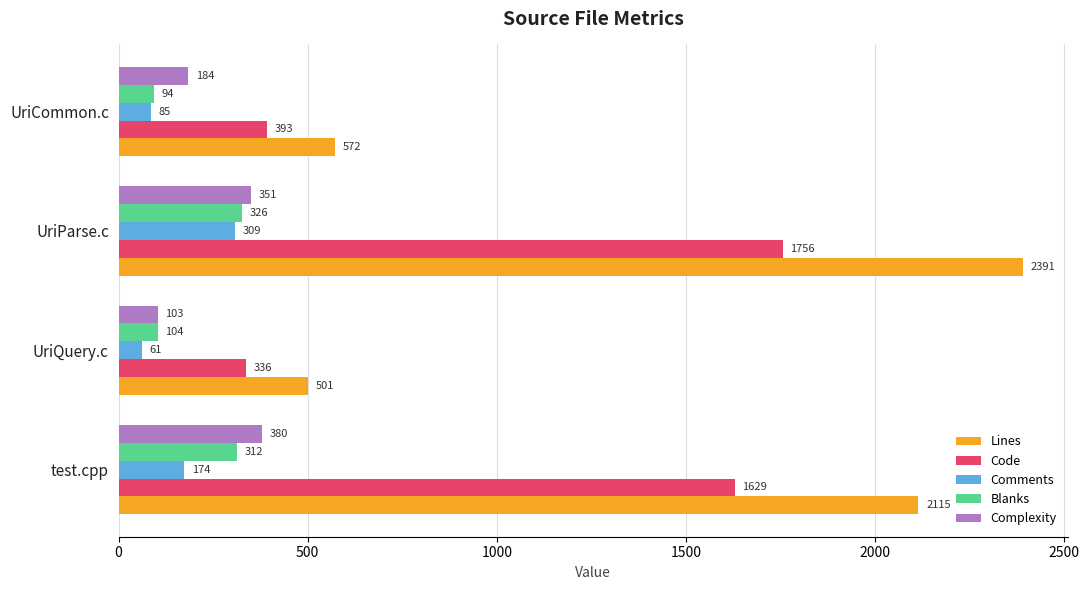

What is the difference between the second highest and second lowest values in the Lines series?

1543